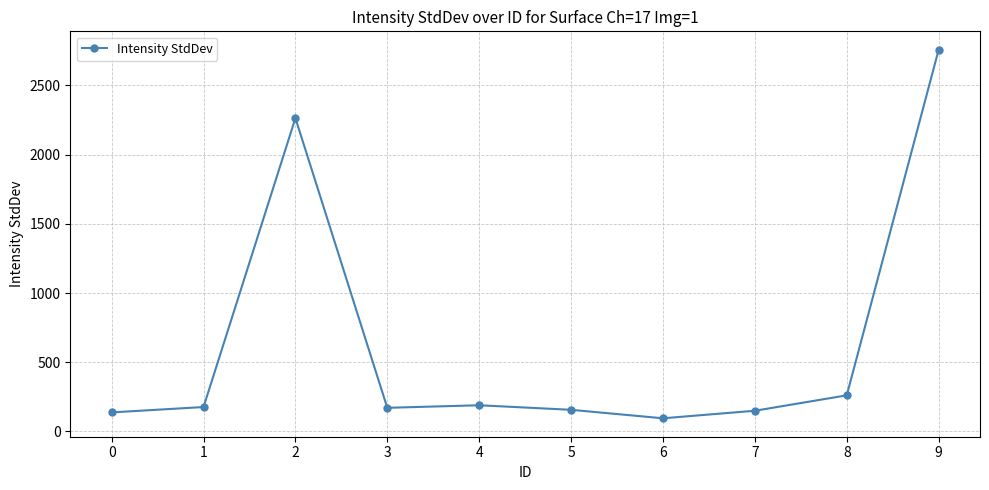

True or false: there are more than 2 points higher than both neighbors.

False